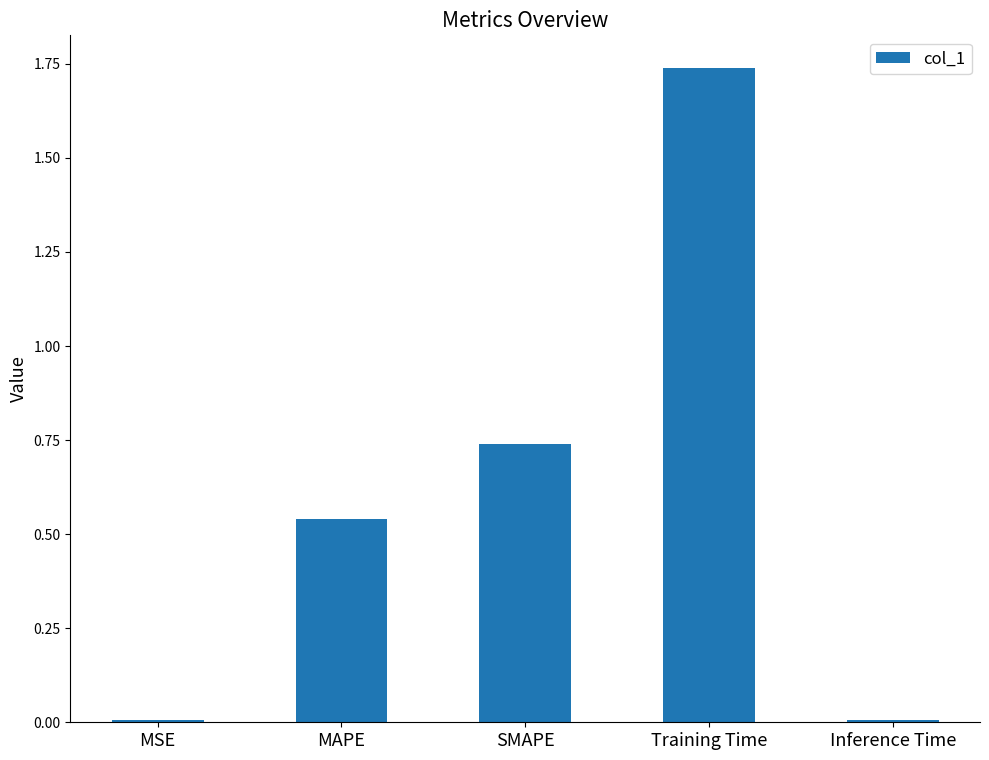

Between MSE and Training Time, which is larger?

Training Time